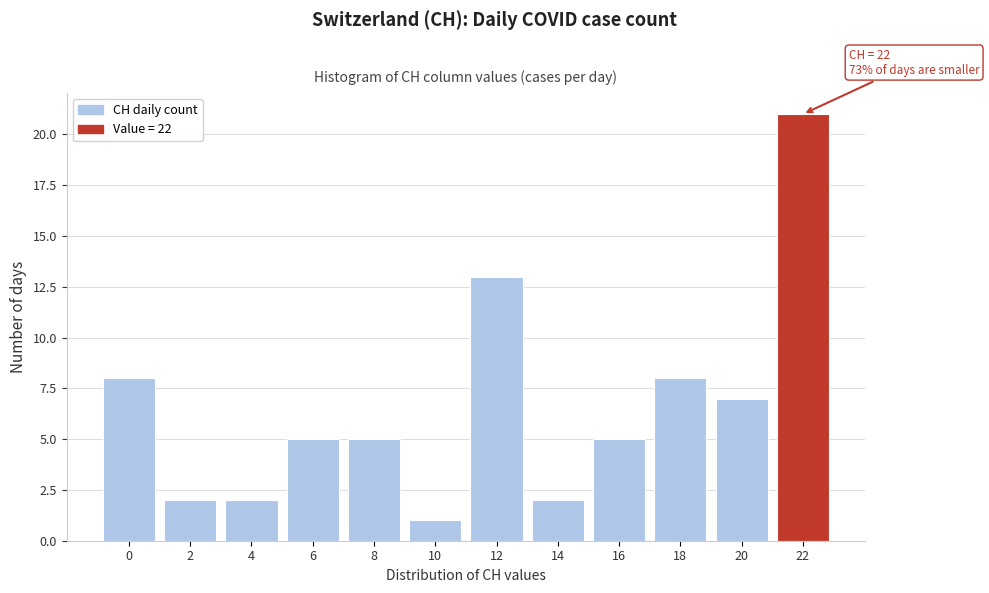

Reading left to right, transcribe all the data shown in this chart.

0=8	2=2	4=2	6=5	8=5	10=1	12=13	14=2	16=5	18=8	20=7	22=21